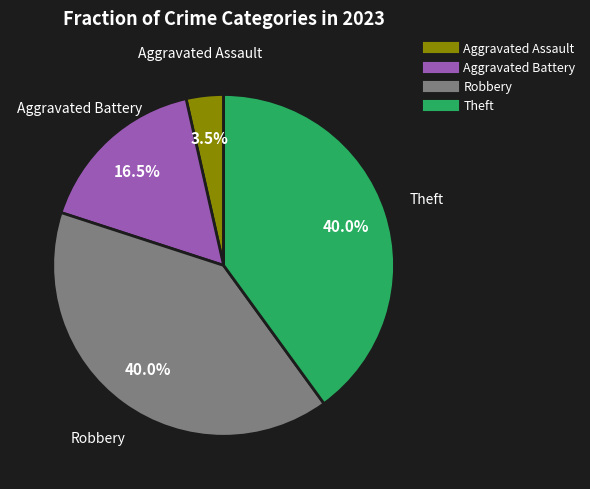

Is there any slice that represents more than half of the pie?

No